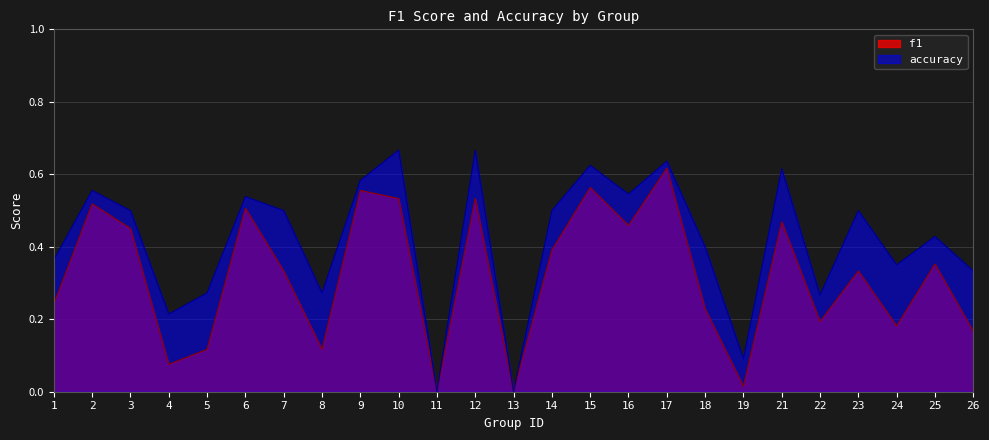

Which series has the largest range (max minus min)?

accuracy